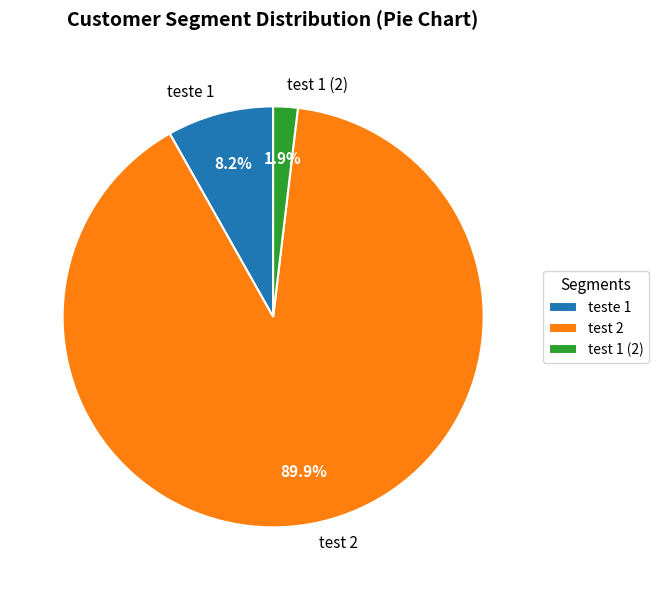

What percentage is the teste 1 slice, to the nearest percent?

8%